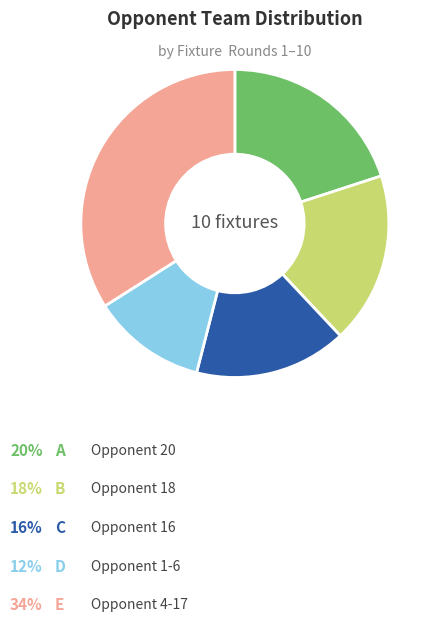

Count the number of slices in the pie.

5